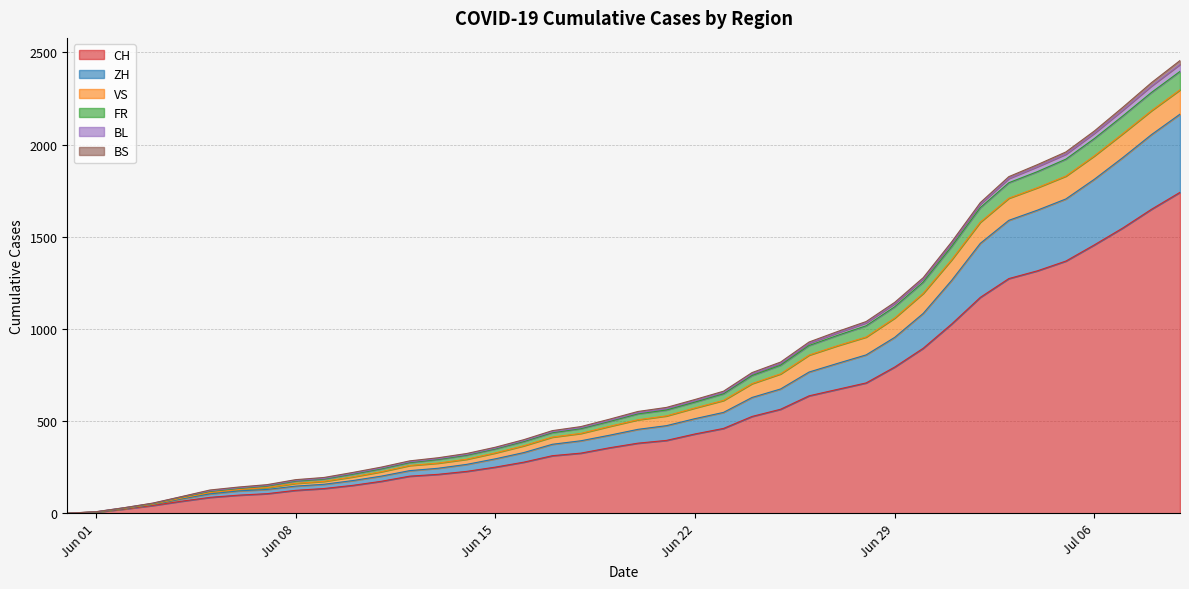

Does the chart have visible grid lines?

Yes